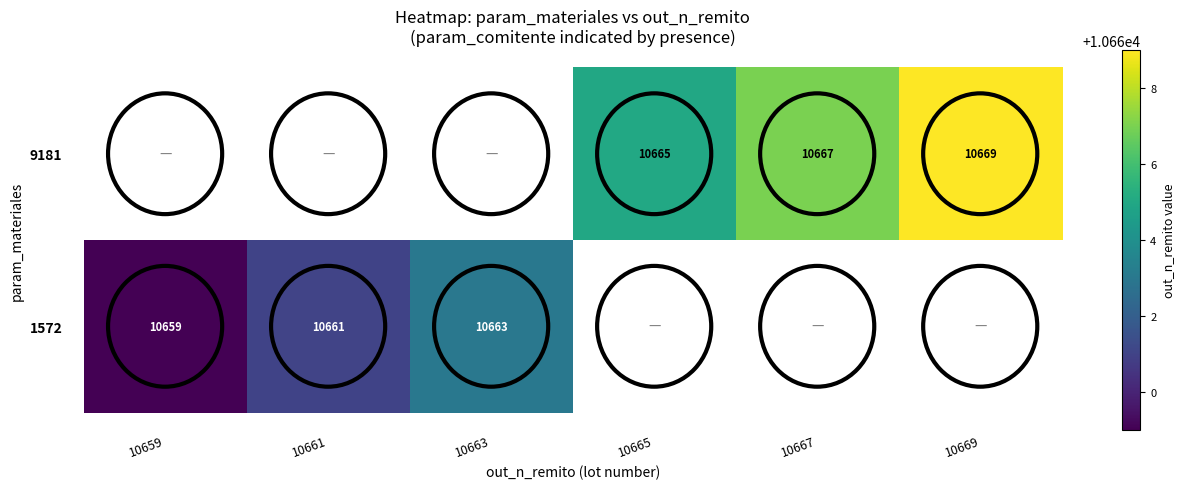

The value of 1572 at 10663 is 18804. True or false?

False